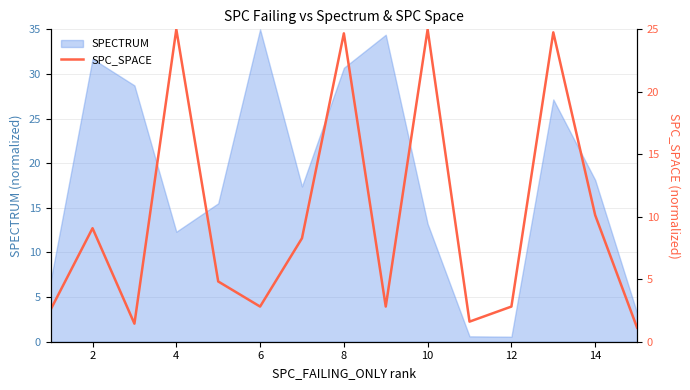

True or false: there are more than 2 points higher than both neighbors.

True